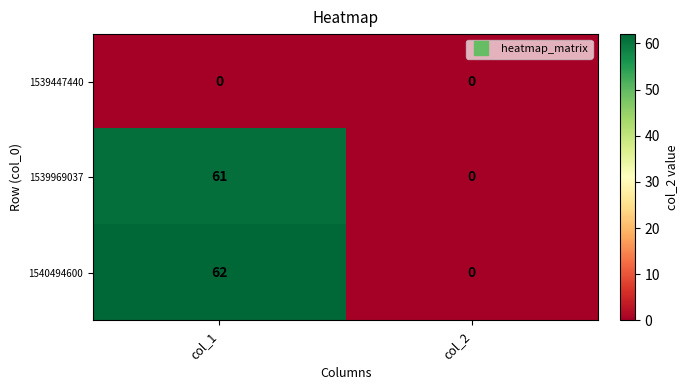

Is it true that 1539447440 equals 0 at col_1?

True